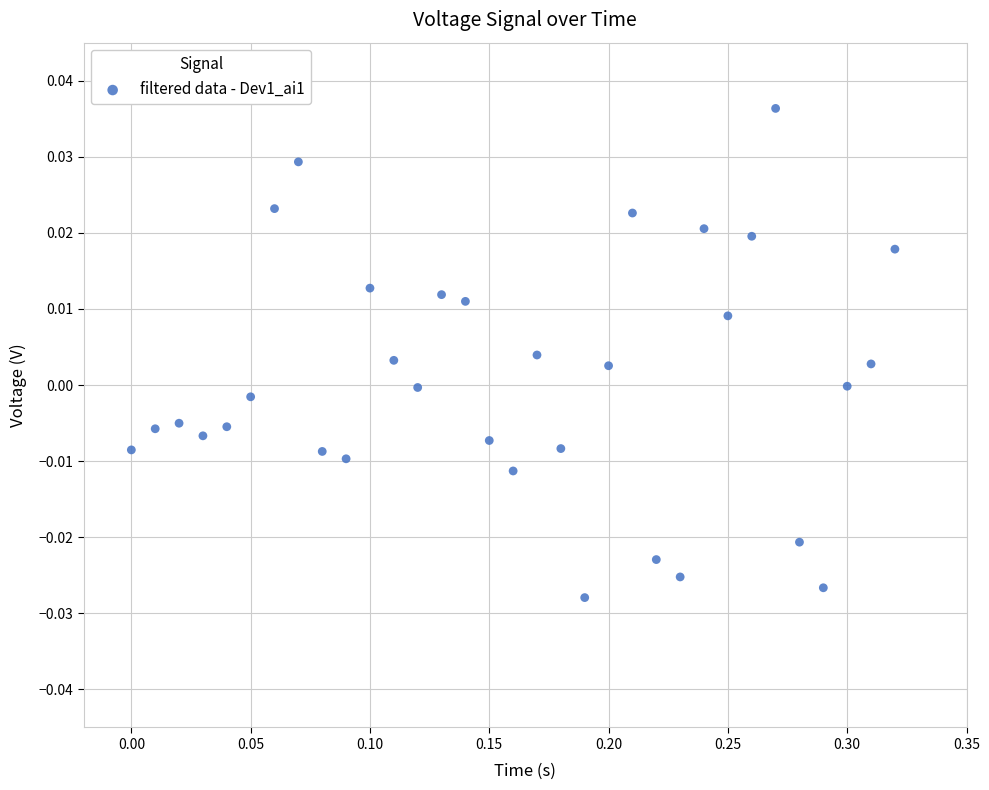

What is the range of X values (max minus min)?

0.3